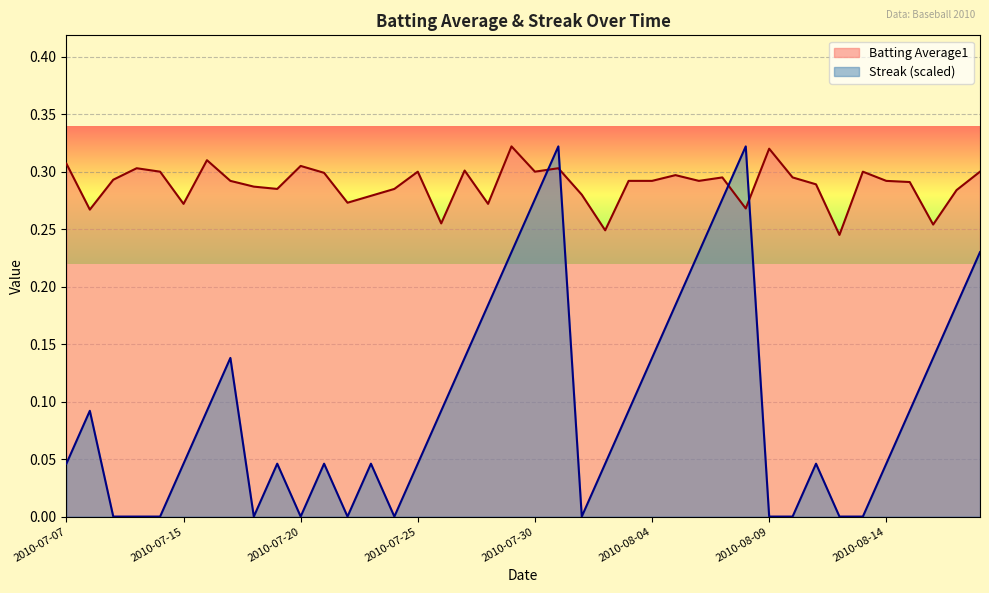

How many intersections are there between Batting Average1 and Streak?

4